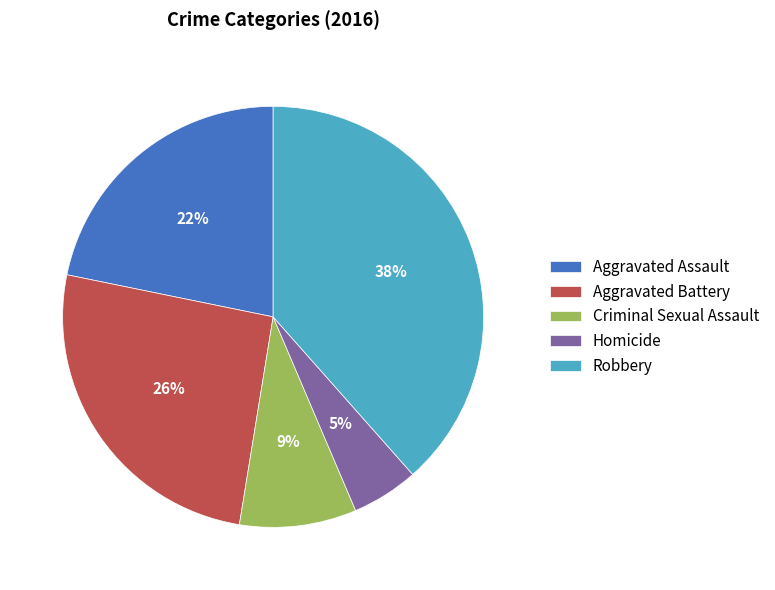

Between Robbery and Aggravated Battery, which is larger?

Robbery